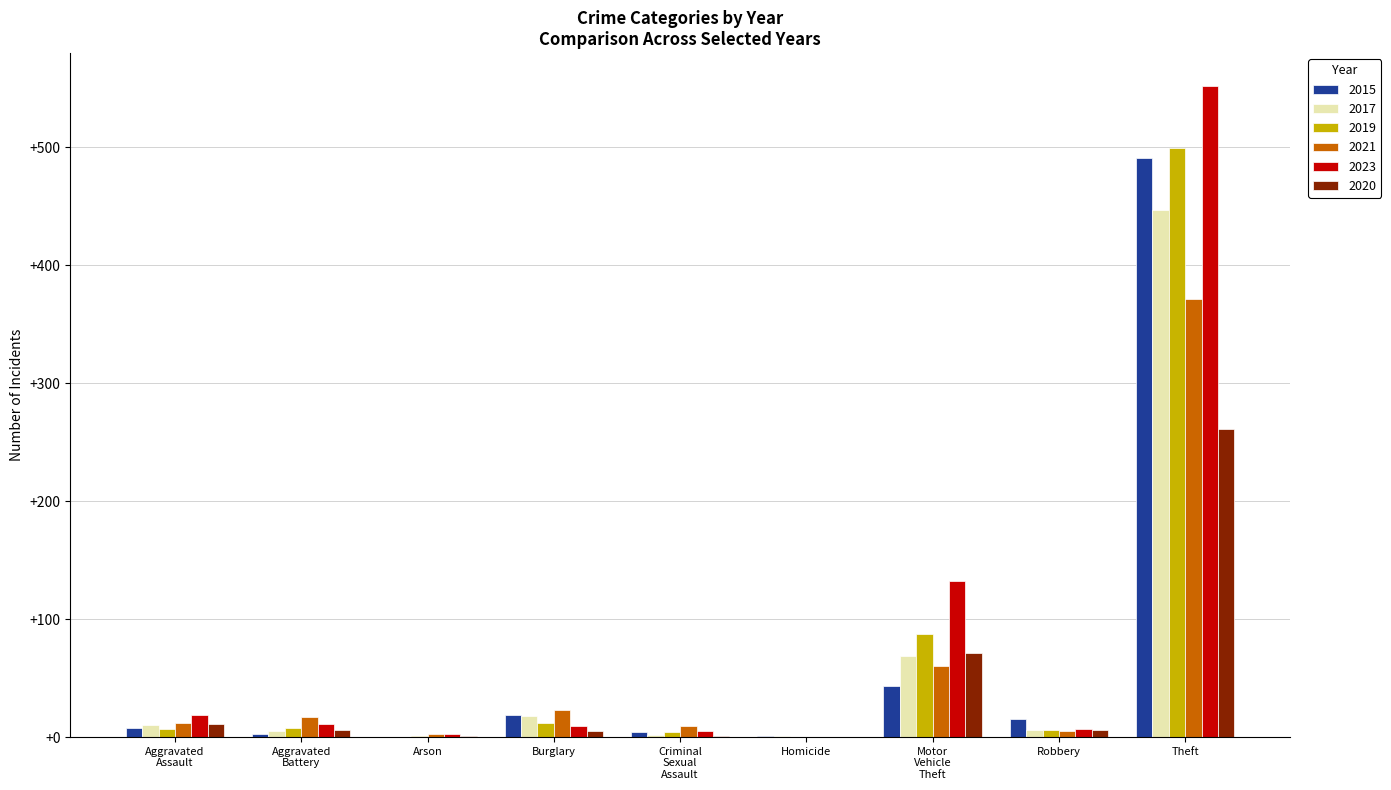

Is it true that 2020 equals 0 at Homicide?

True